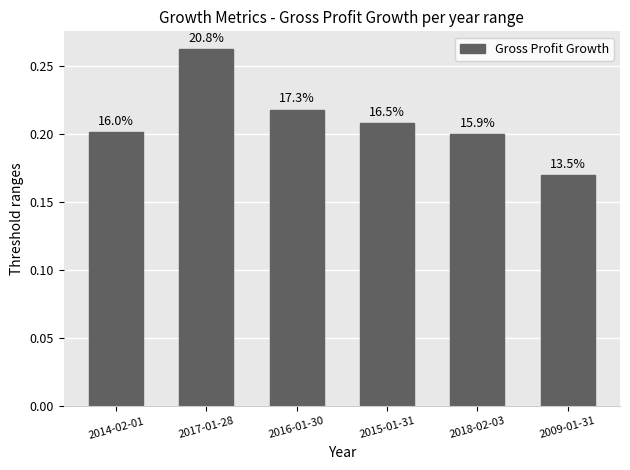

Reading left to right, transcribe all the data shown in this chart.

2014-02-01=0.2	2017-01-28=0.3	2016-01-30=0.2	2015-01-31=0.2	2018-02-03=0.2	2009-01-31=0.2